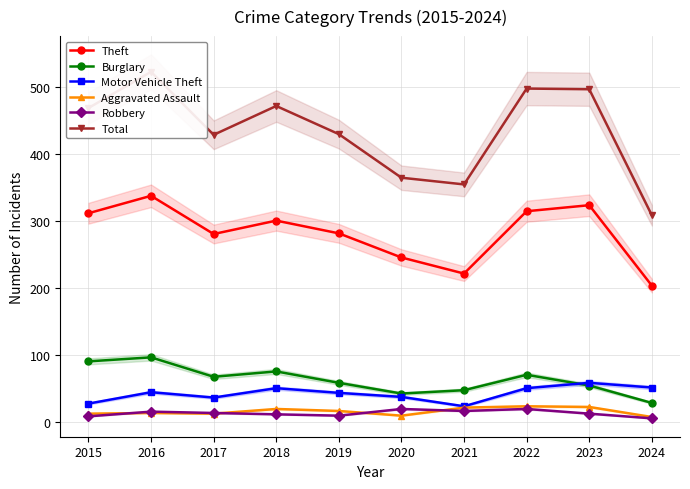

True or false: Total and Burglary cross at least once.

False